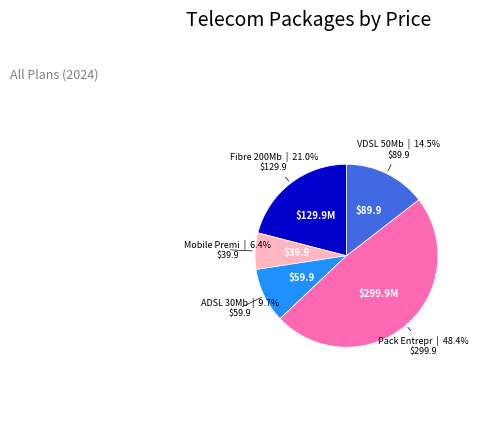

Is there any slice that represents more than half of the pie?

No